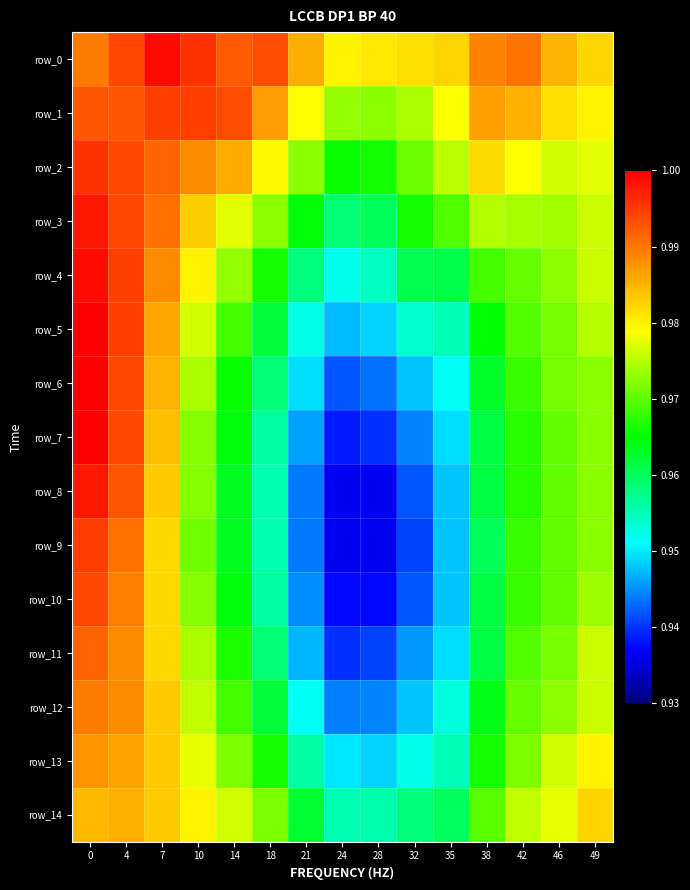

What is the average value of the row_13 series?

1.0